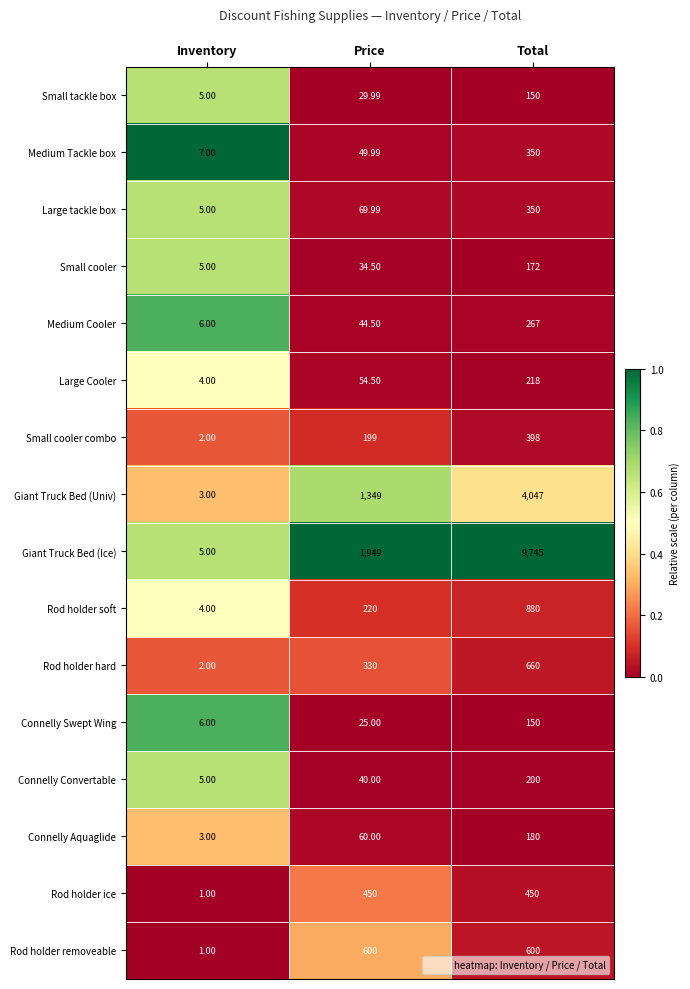

At which label does Small tackle box first exceed 29?

Price